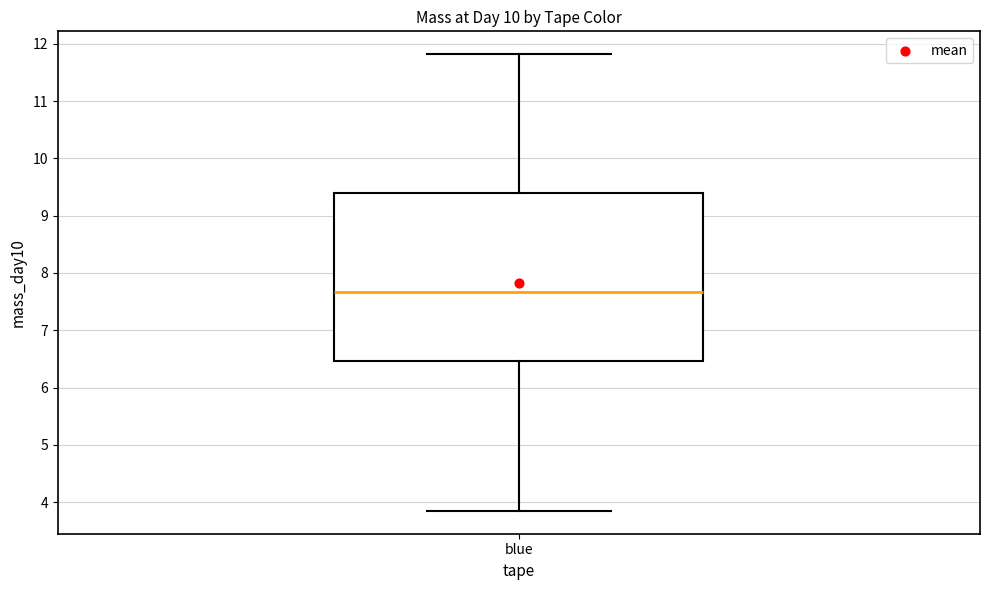

Where does the lower whisker of the box for blue end on the y-axis? The values are not printed on the chart, so give them approximately, as read against the axis.

3.8